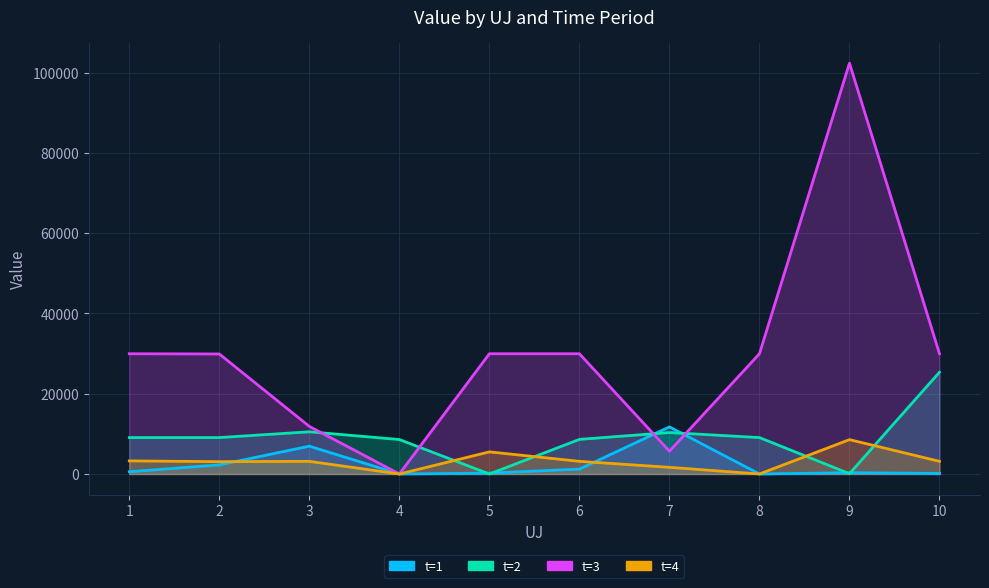

Count the number of data series in this chart.

4